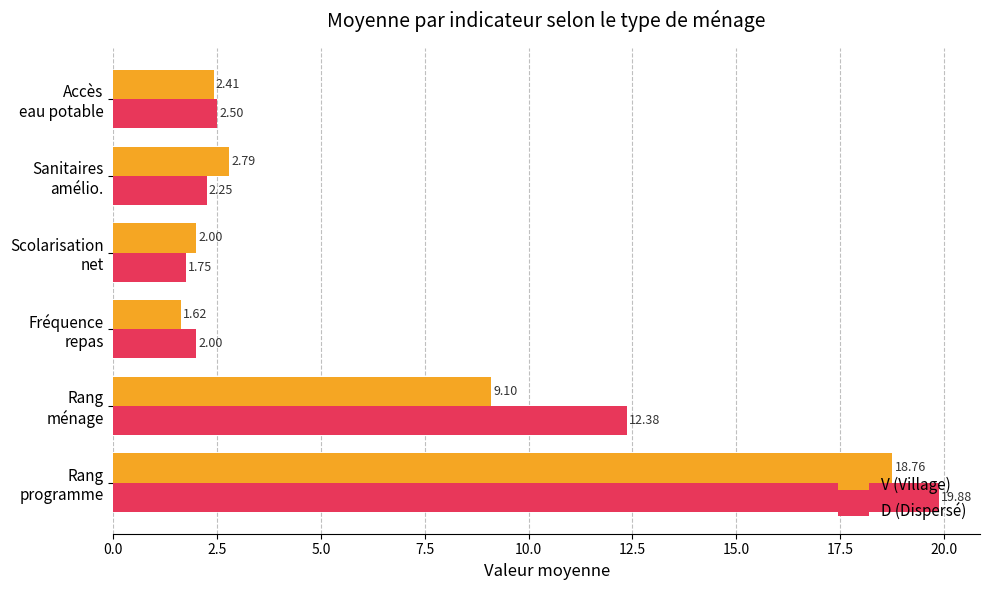

Which series has the largest total across all categories?

D (Dispersé)